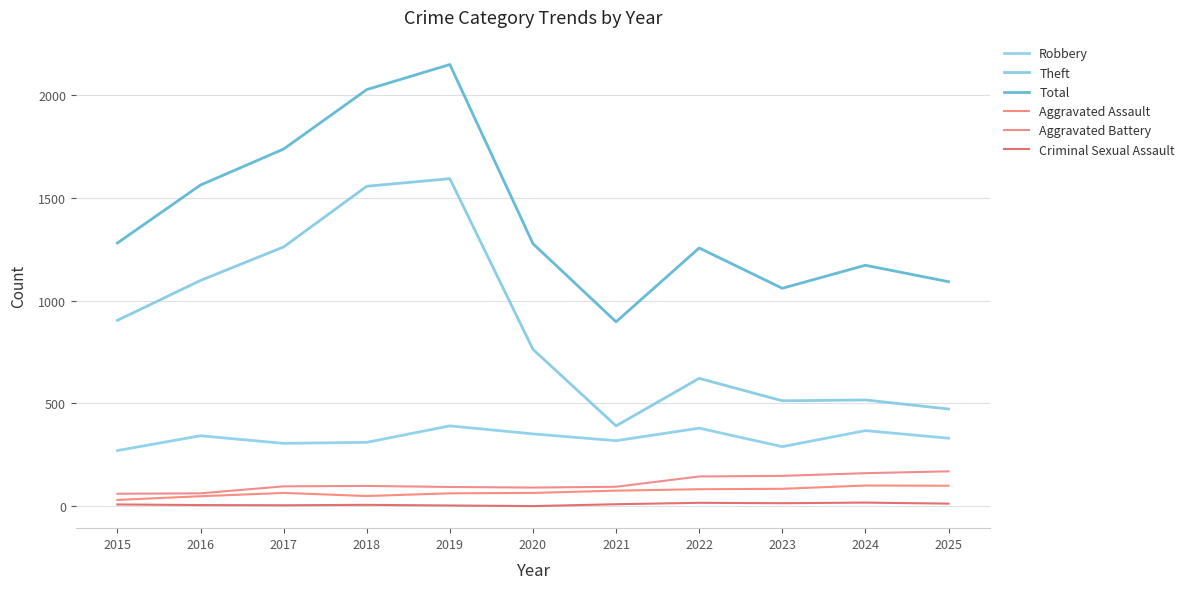

How many lines are shown in the chart?

6